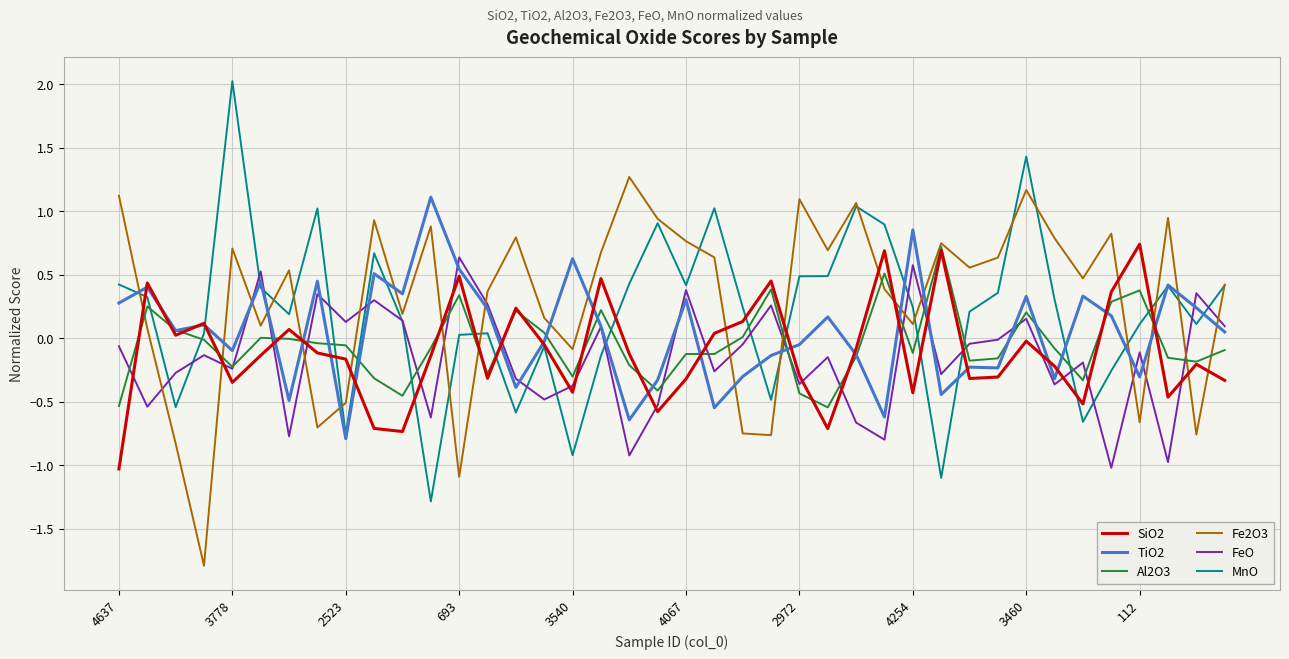

Which series has the widest spread of values?

MnO